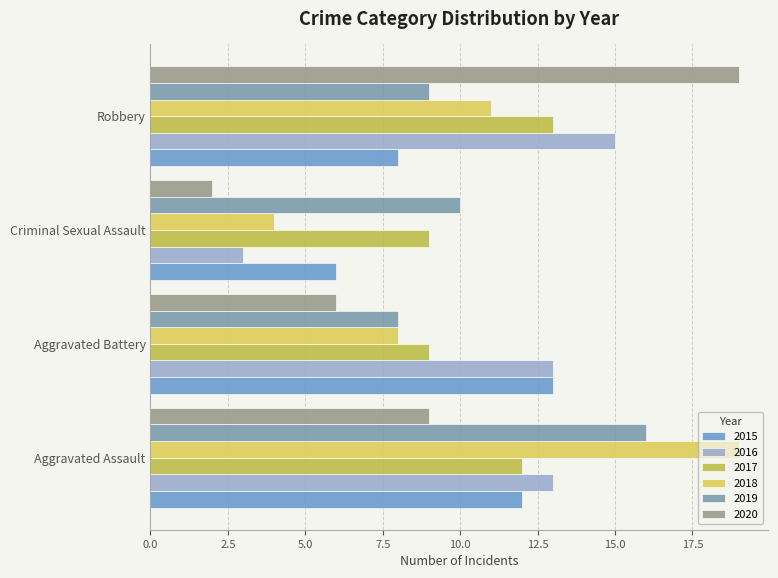

List the series in order of their peak value, lowest first.

2015, 2017, 2016, 2019, 2018, 2020